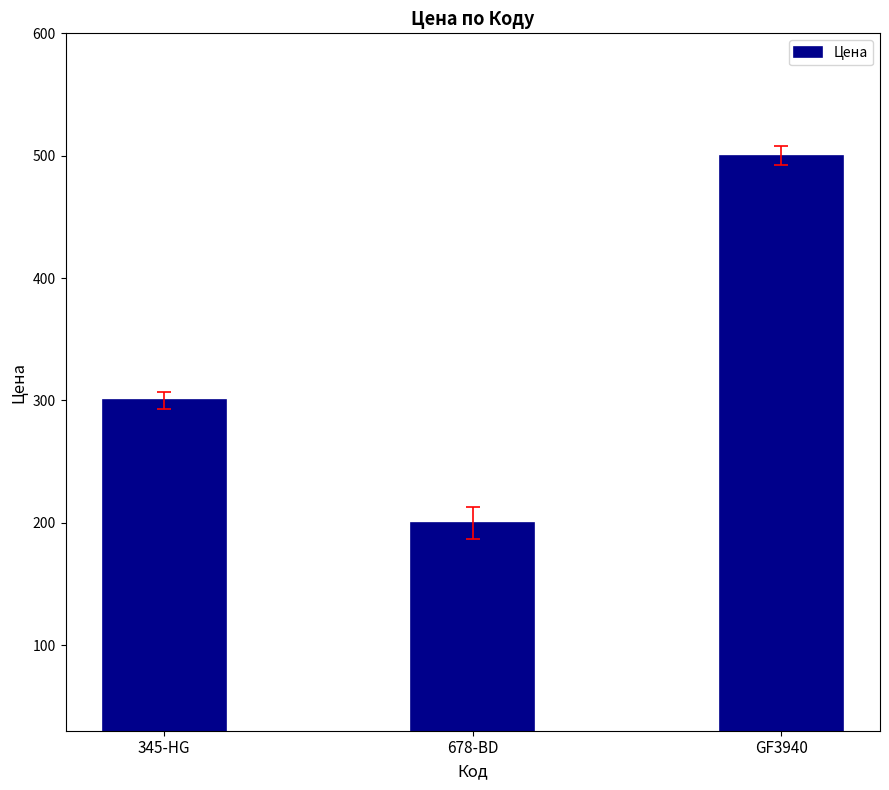

Rank the categories by value from highest to lowest.

GF3940, 345-HG, 678-BD